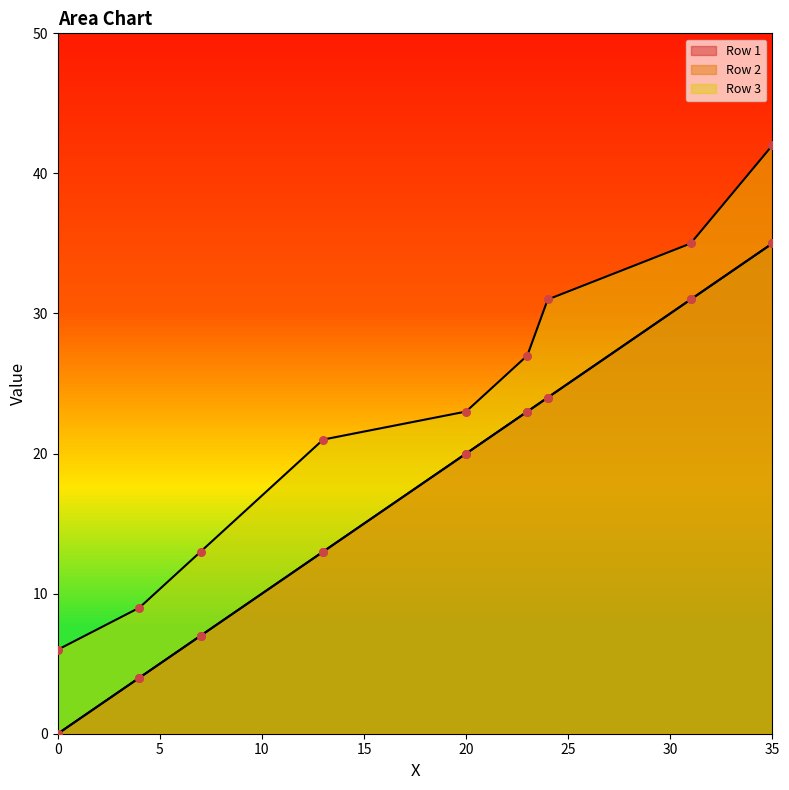

At how many categories does at least one series exceed 2?

9